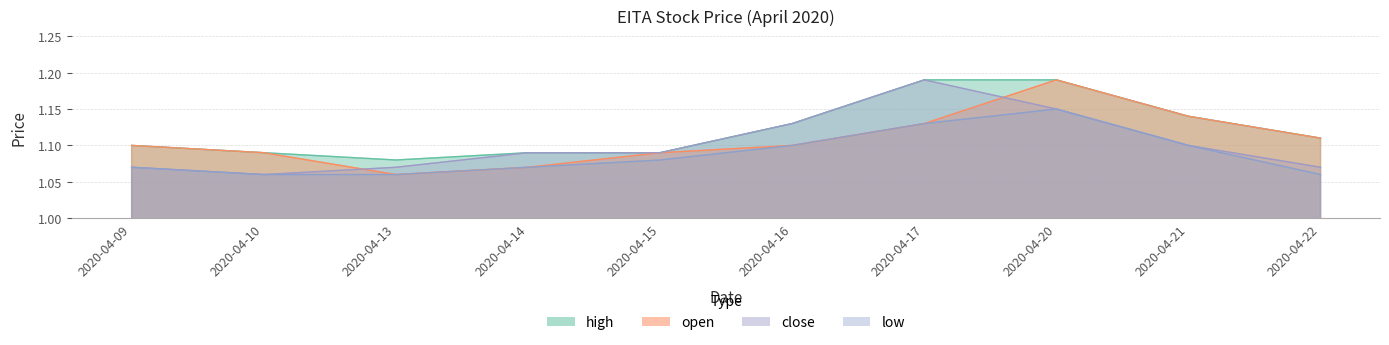

The close series shows 1.1 at 2020-04-22. True or false?

True